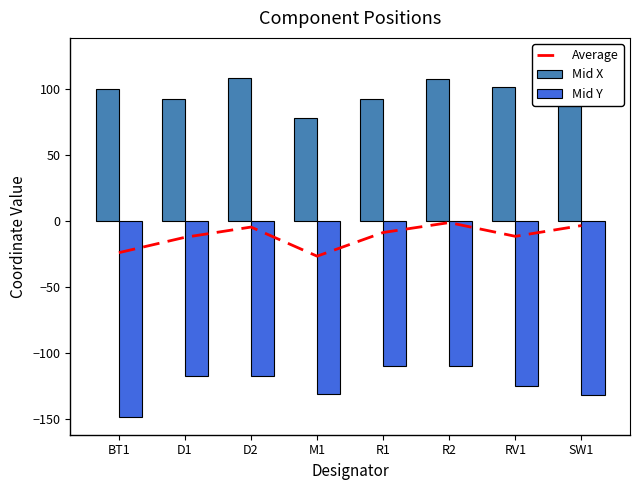

What is the difference between the second highest and minimum values in the Average series?

23.1